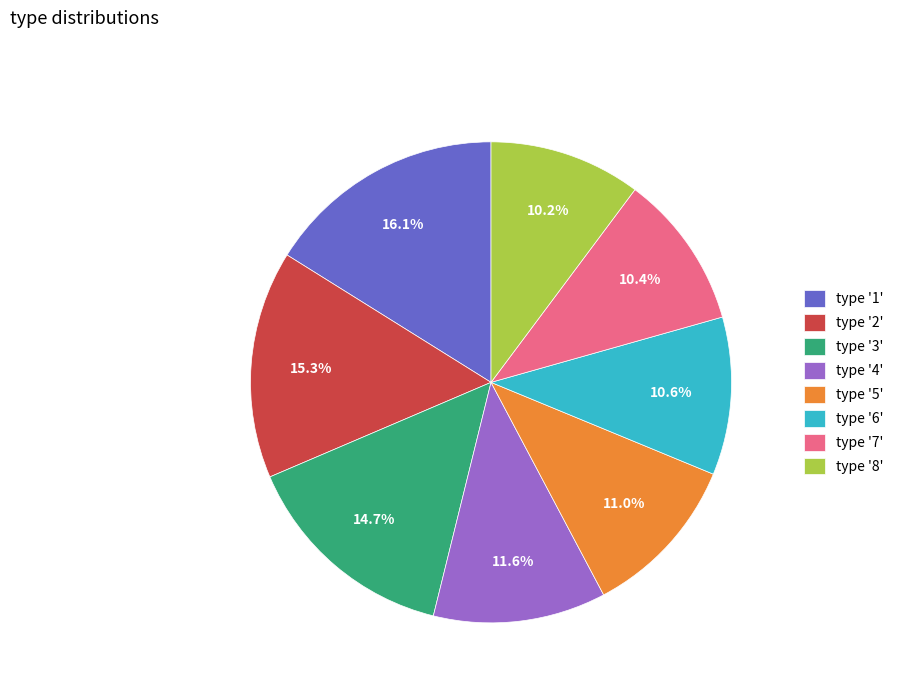

How many segments does this pie chart have?

8